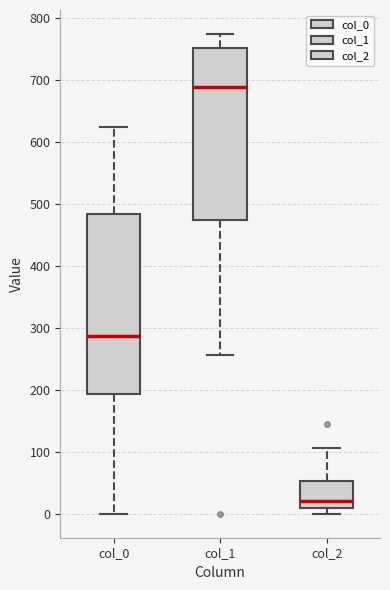

Which box has the highest median line?

col_1